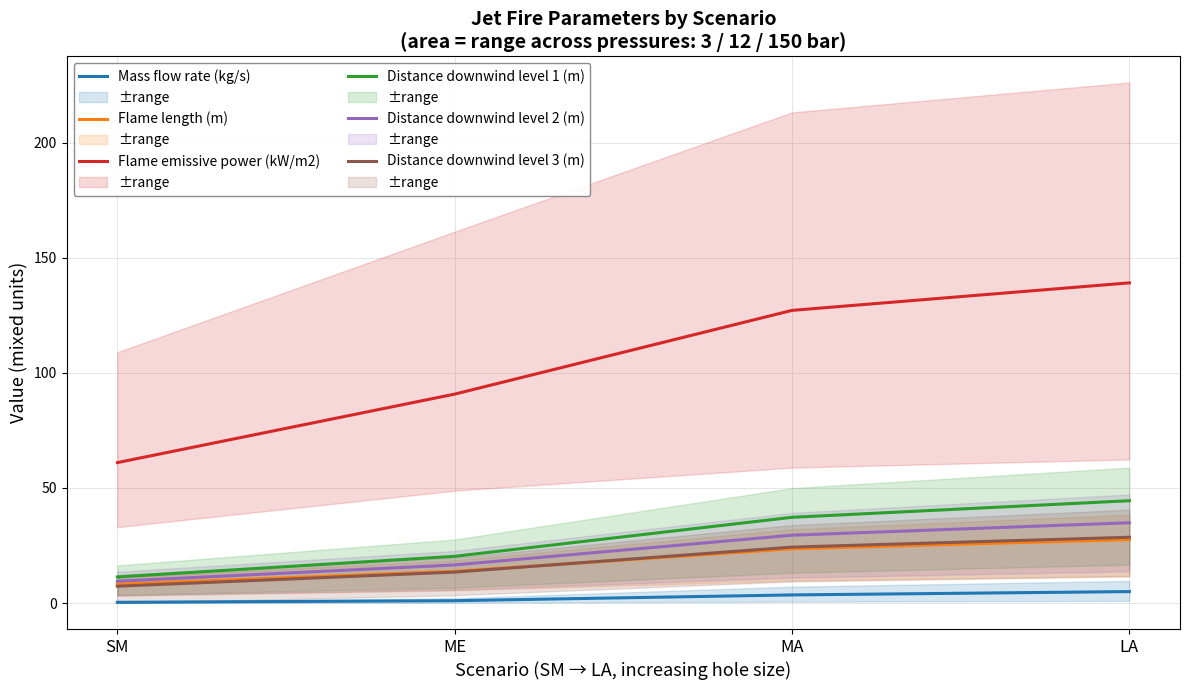

Does the chart display data point markers on the line(s)?

No